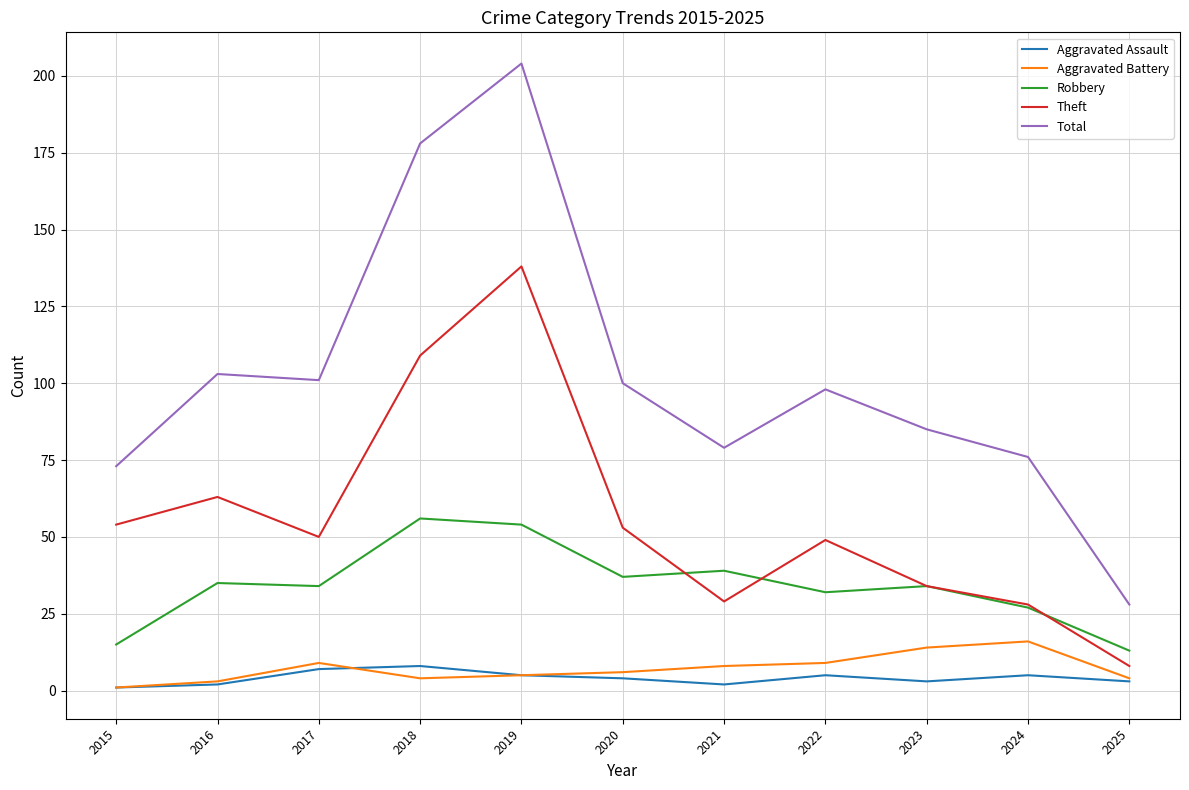

What is the maximum value shown in the chart?

204